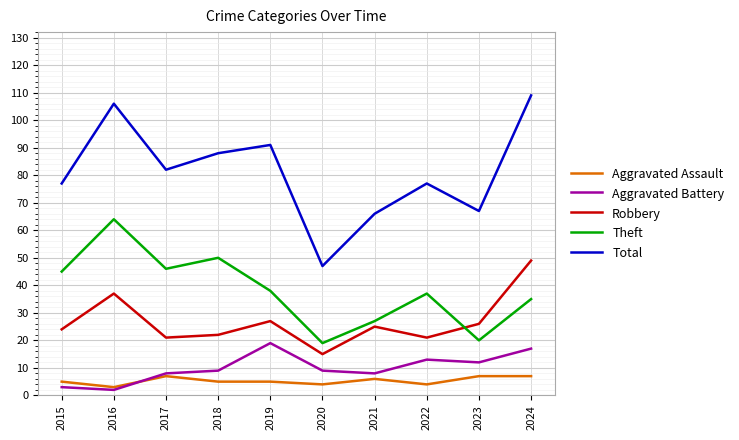

Which series has the widest spread of values?

Total